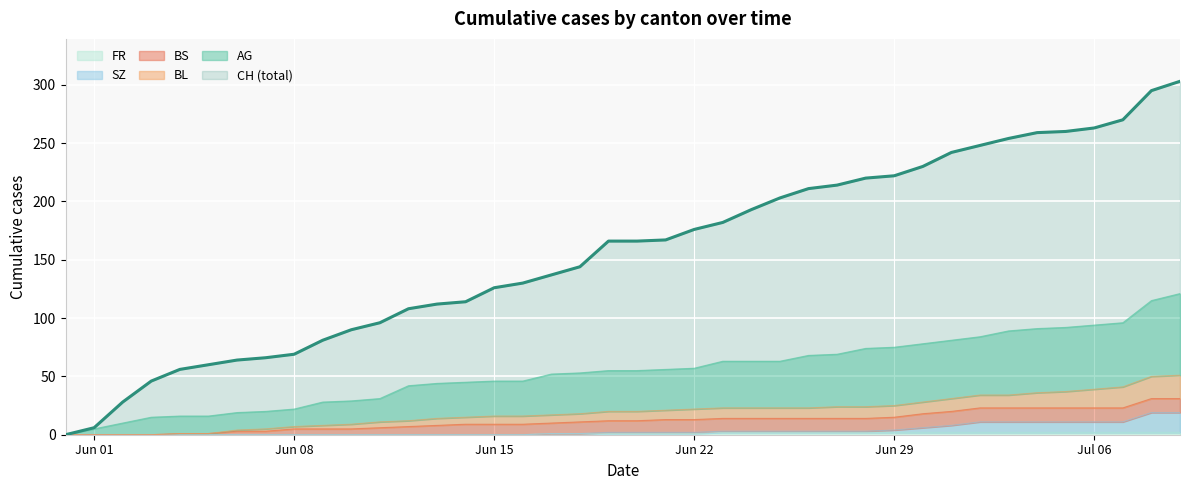

At how many categories does at least one series exceed 41?

37